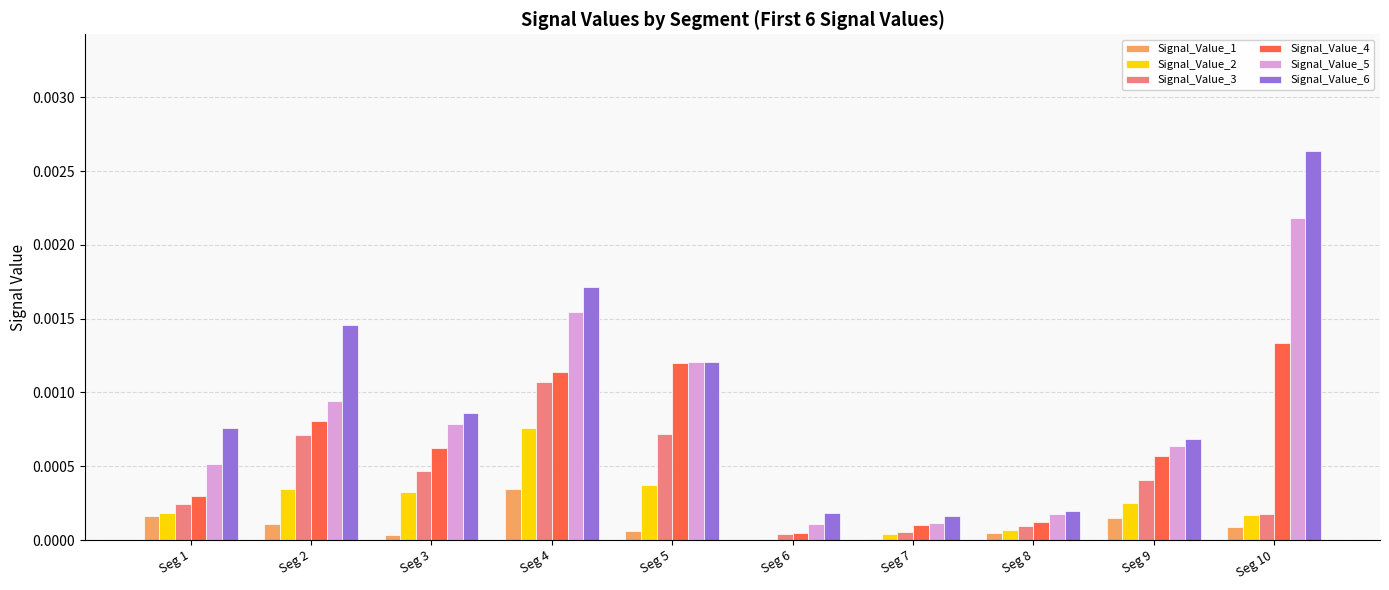

True or false: Signal_Value_4 has a value of 0.0 at Seg 4.

True